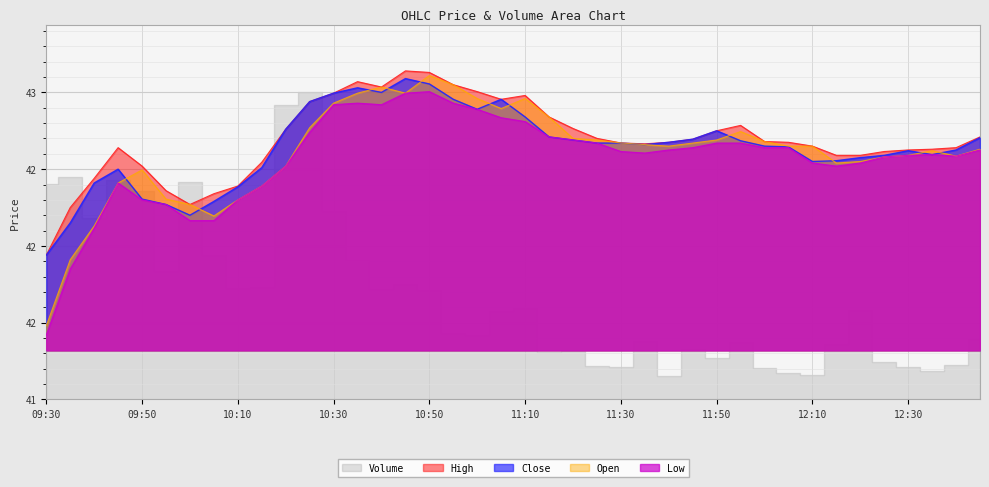

What is the maximum value shown in the chart?

43.1